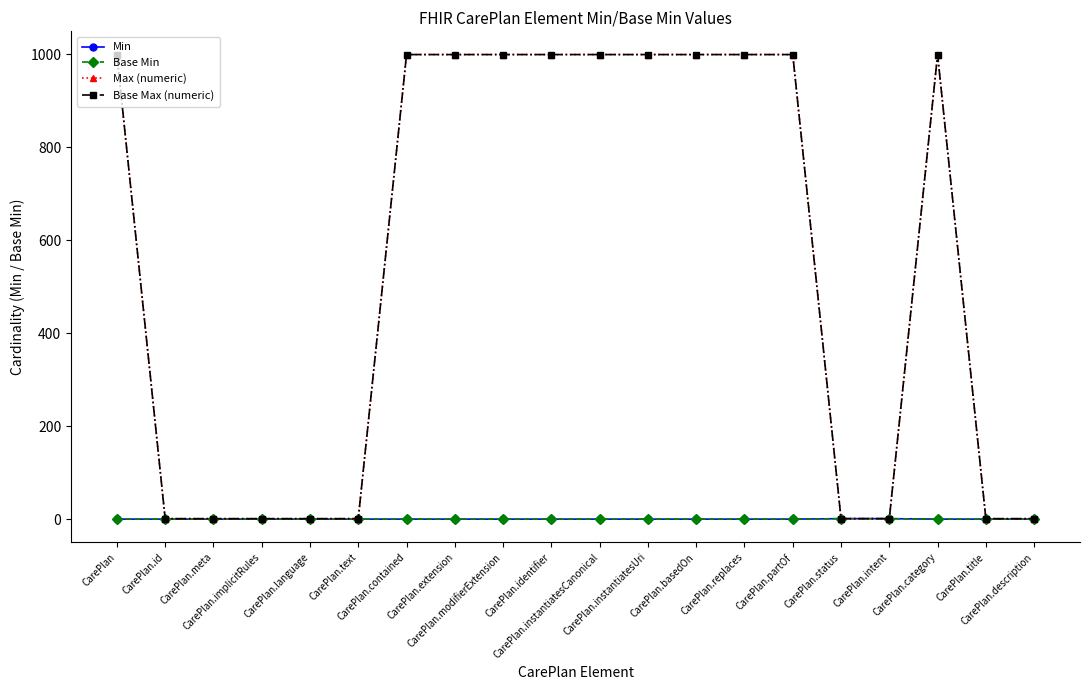

List the labels in order of Max (numeric) value, largest first.

CarePlan, CarePlan.contained, CarePlan.extension, CarePlan.modifierExtension, CarePlan.identifier, CarePlan.instantiatesCanonical, CarePlan.instantiatesUri, CarePlan.basedOn, CarePlan.replaces, CarePlan.partOf, CarePlan.category, CarePlan.id, CarePlan.meta, CarePlan.implicitRules, CarePlan.language, CarePlan.text, CarePlan.status, CarePlan.intent, CarePlan.title, CarePlan.description